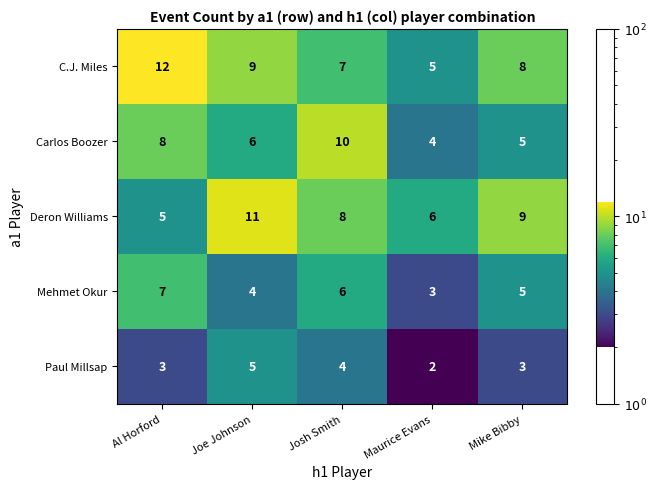

Rank the series at Al Horford from lowest to highest value.

Paul Millsap, Deron Williams, Mehmet Okur, Carlos Boozer, C.J. Miles